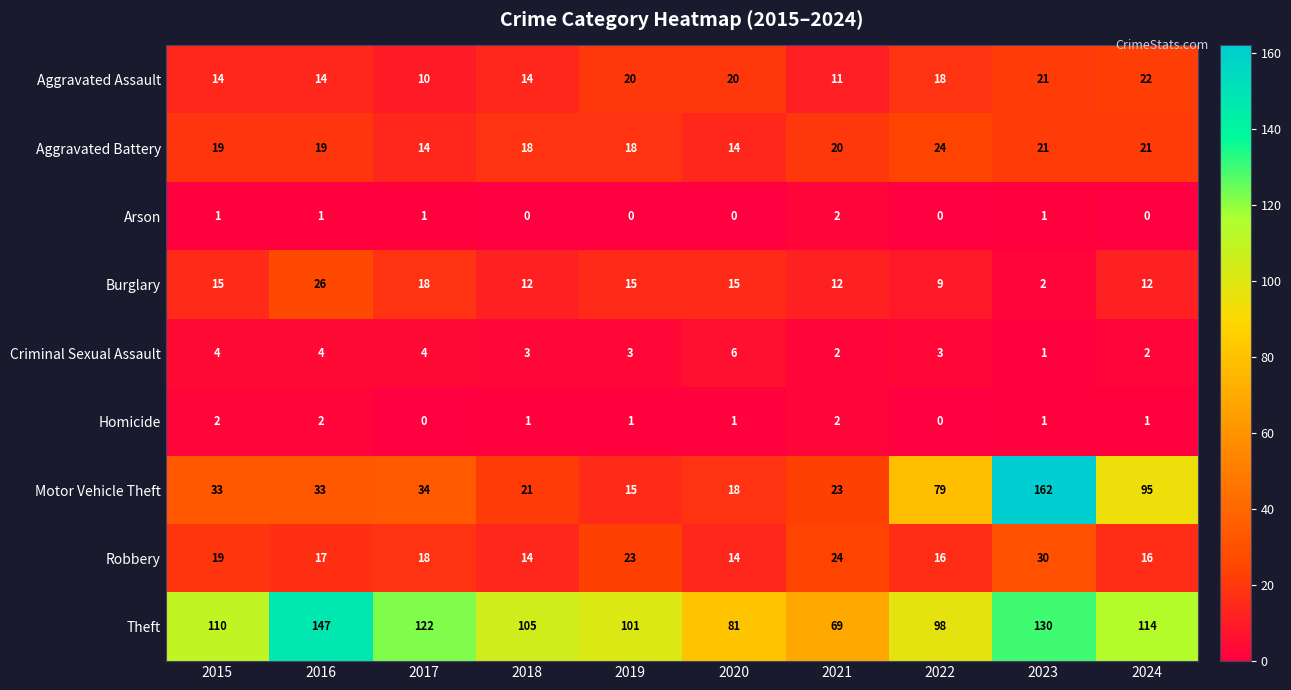

Is it true that Arson equals 1 at 2016?

True